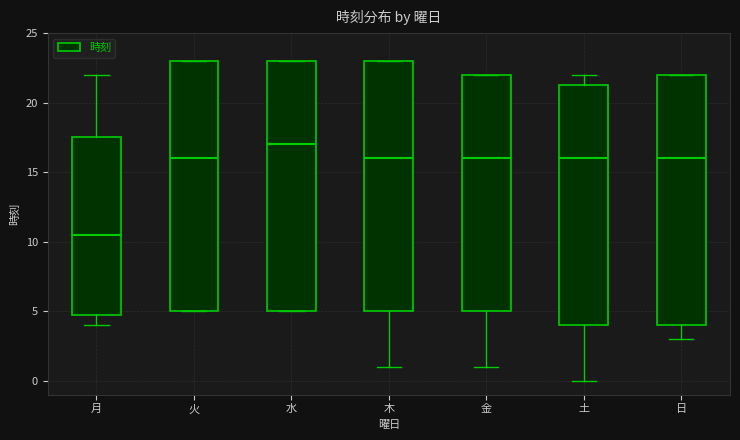

Reading left to right, transcribe this box plot: for each box, give where its median line is, the range the box spans, and where its two whiskers end, as read against the y-axis. The values are not printed on the chart, so give them approximately, as read against the axis.

月: median 10.5, box 5.0 to 17.5, whiskers 4.0 to 22.0
火: median 16.0, box 5.0 to 23.0, whiskers 5.0 to 23.0
水: median 17.0, box 5.0 to 23.0, whiskers 5.0 to 23.0
木: median 16.0, box 5.0 to 23.0, whiskers 1.0 to 23.0
金: median 16.0, box 5.0 to 22.0, whiskers 1.0 to 22.0
土: median 16.0, box 4.0 to 21.5, whiskers 0.0 to 22.0
日: median 16.0, box 4.0 to 22.0, whiskers 3.0 to 22.0